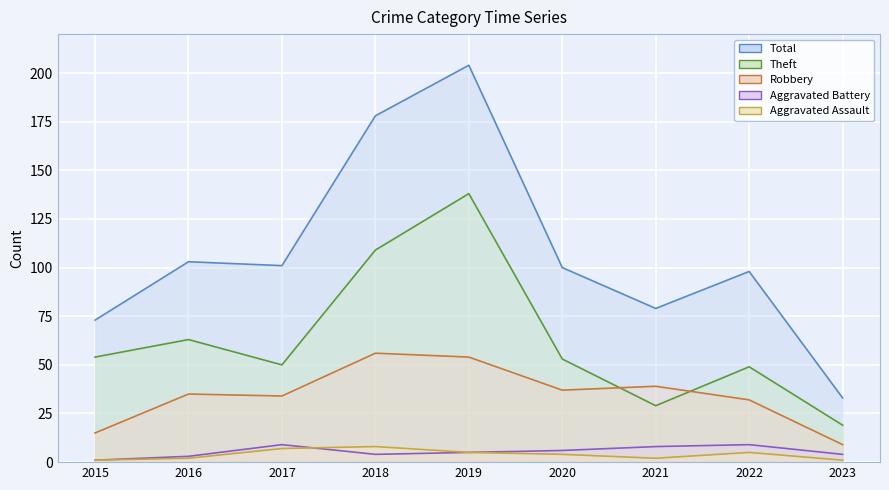

What is the greatest value displayed?

204